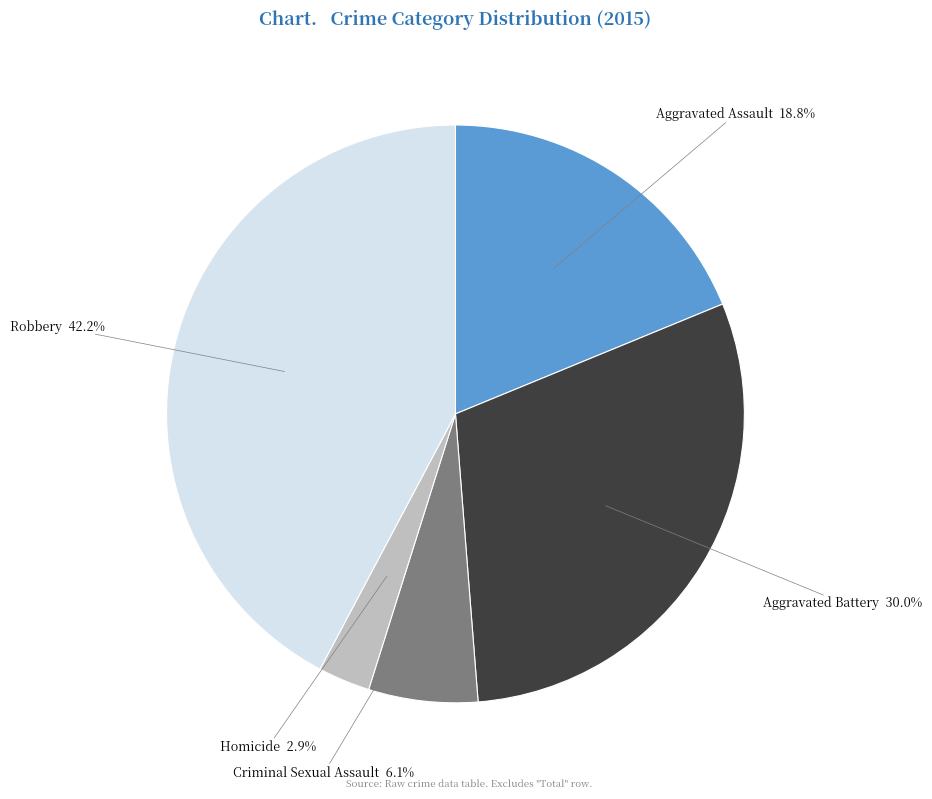

Which slice is the smallest?

Homicide